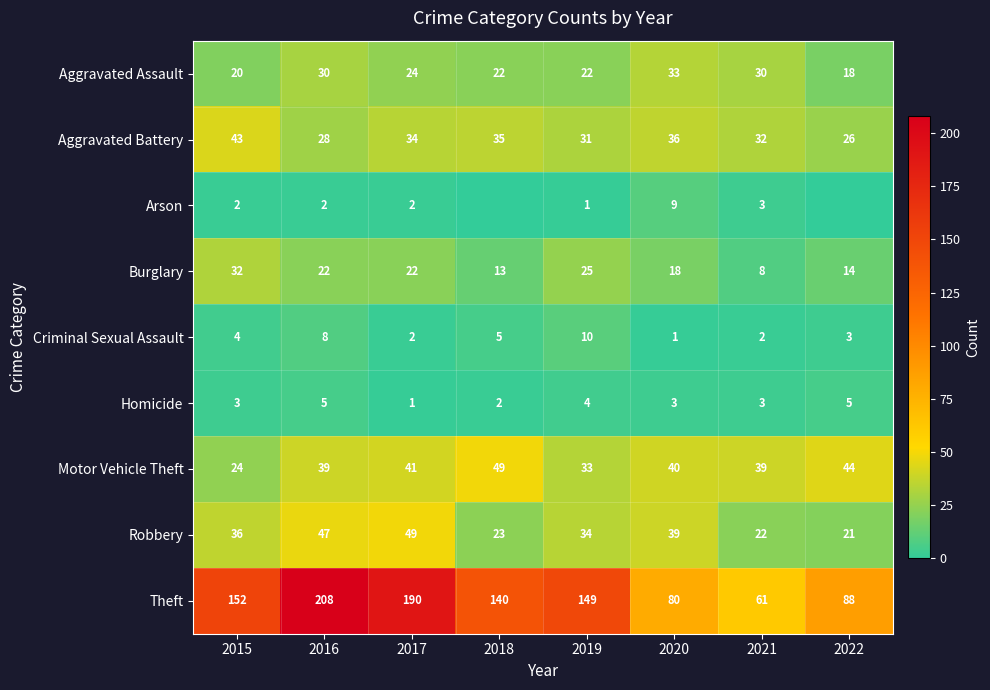

What is the difference between the highest and lowest values at 2018?

140